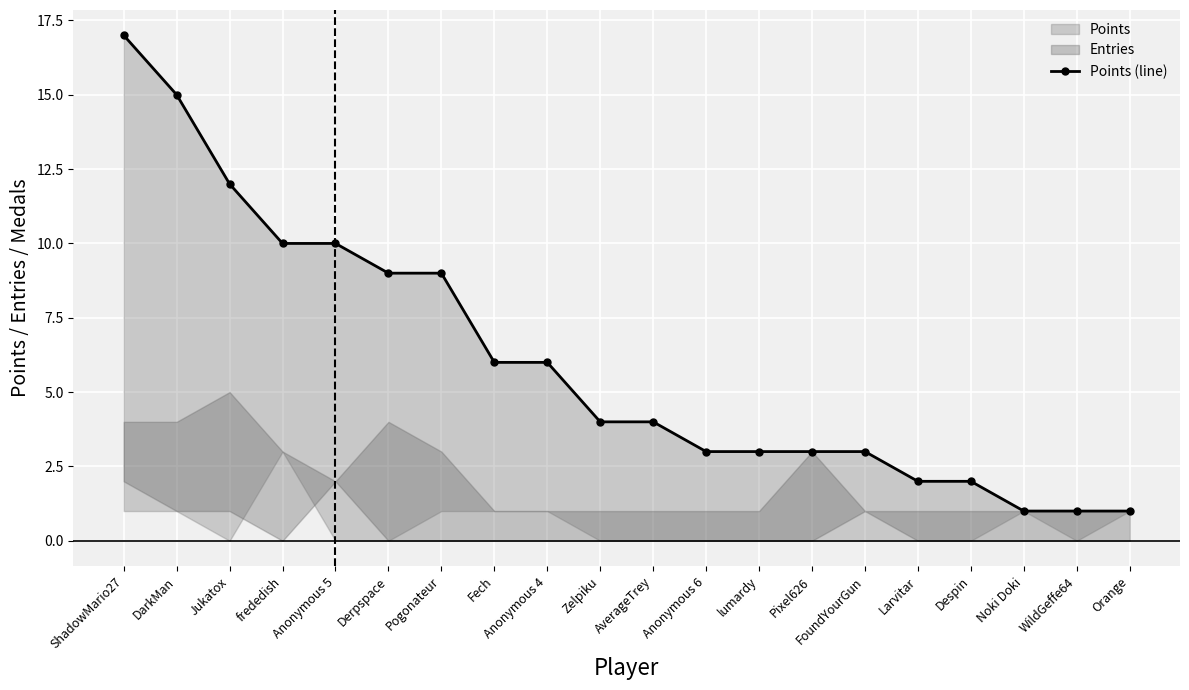

Rank the categories by value from highest to lowest.

ShadowMario27, DarkMan, Jukatox, frededish, Anonymous 5, Derpspace, Pogonateur, Fech, Anonymous 4, Zelpiku, AverageTrey, Anonymous 6, lumardy, Pixel626, FoundYourGun, Larvitar, Despin, Noki Doki, WildGeffe64, Orange